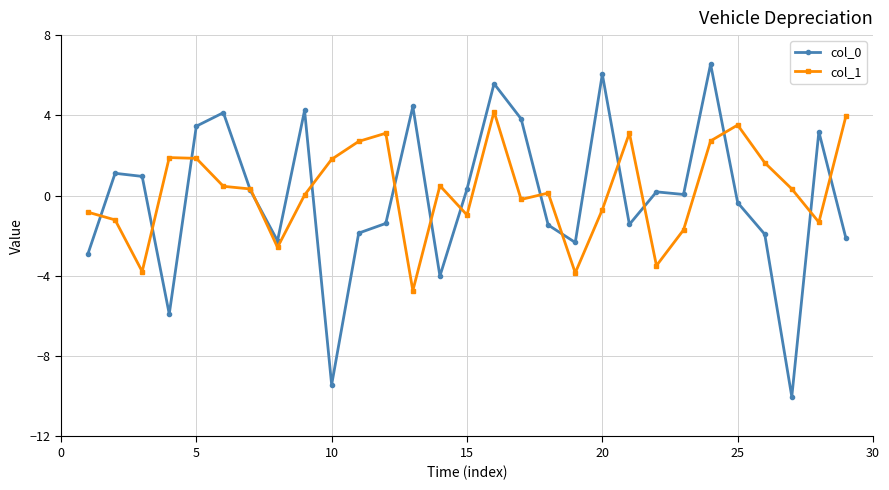

Which series ends up on top after the final intersection of col_0 and col_1?

col_1